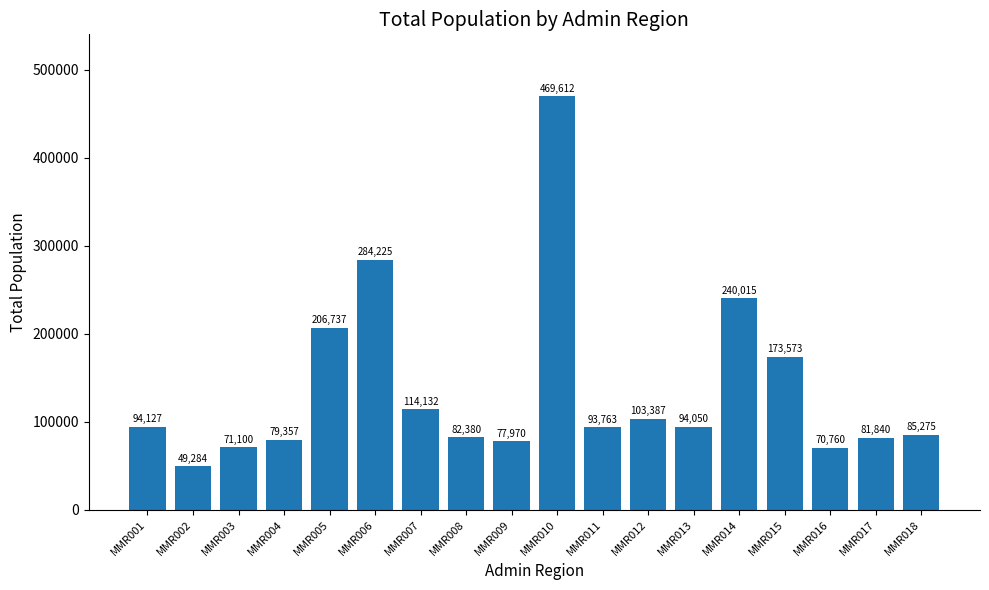

How many categories are shown in the chart?

18